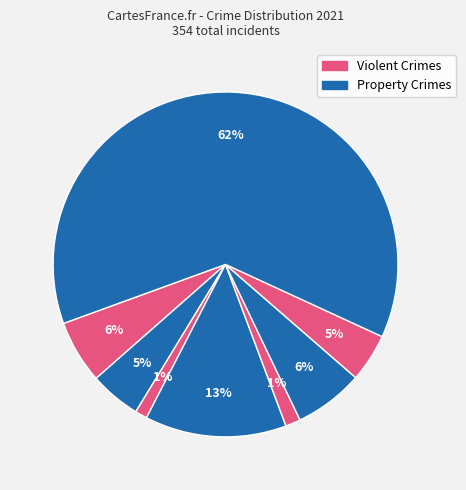

Count the number of slices in the pie.

8